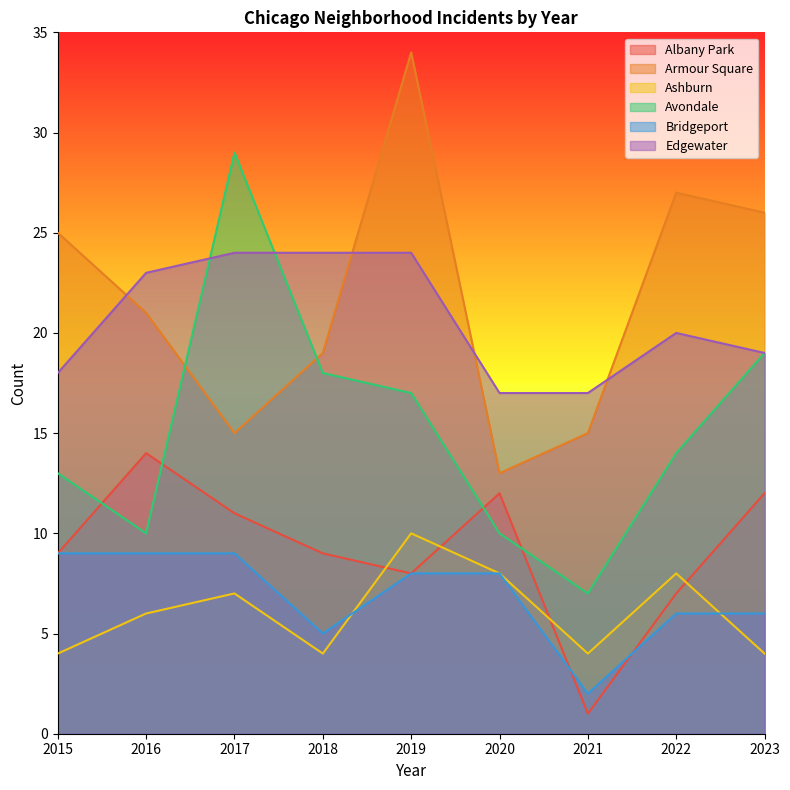

Is the value of Armour Square at 2016 greater than the value of Avondale at 2015?

Yes